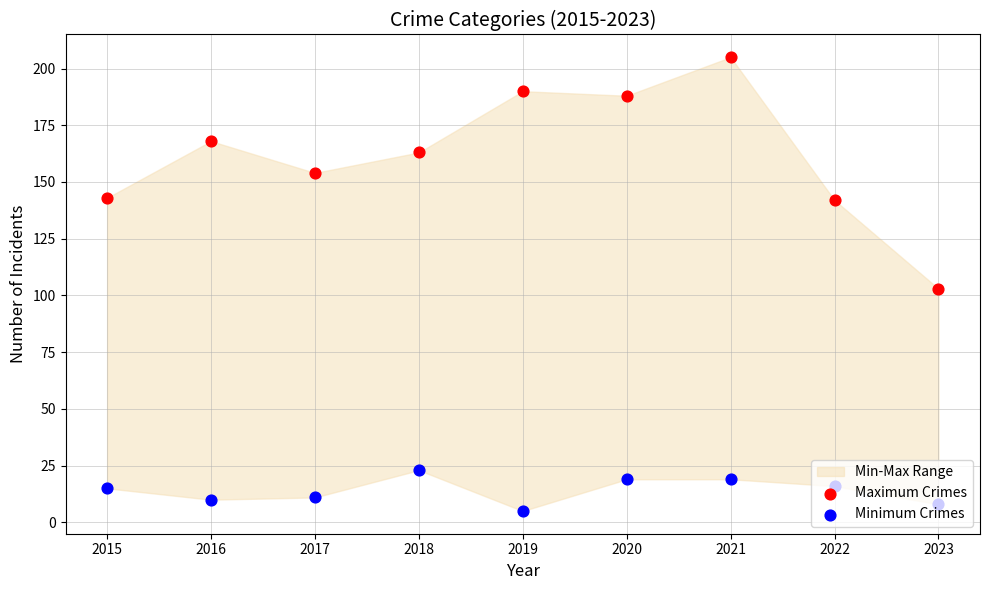

At how many categories does at least one series exceed 163?

4